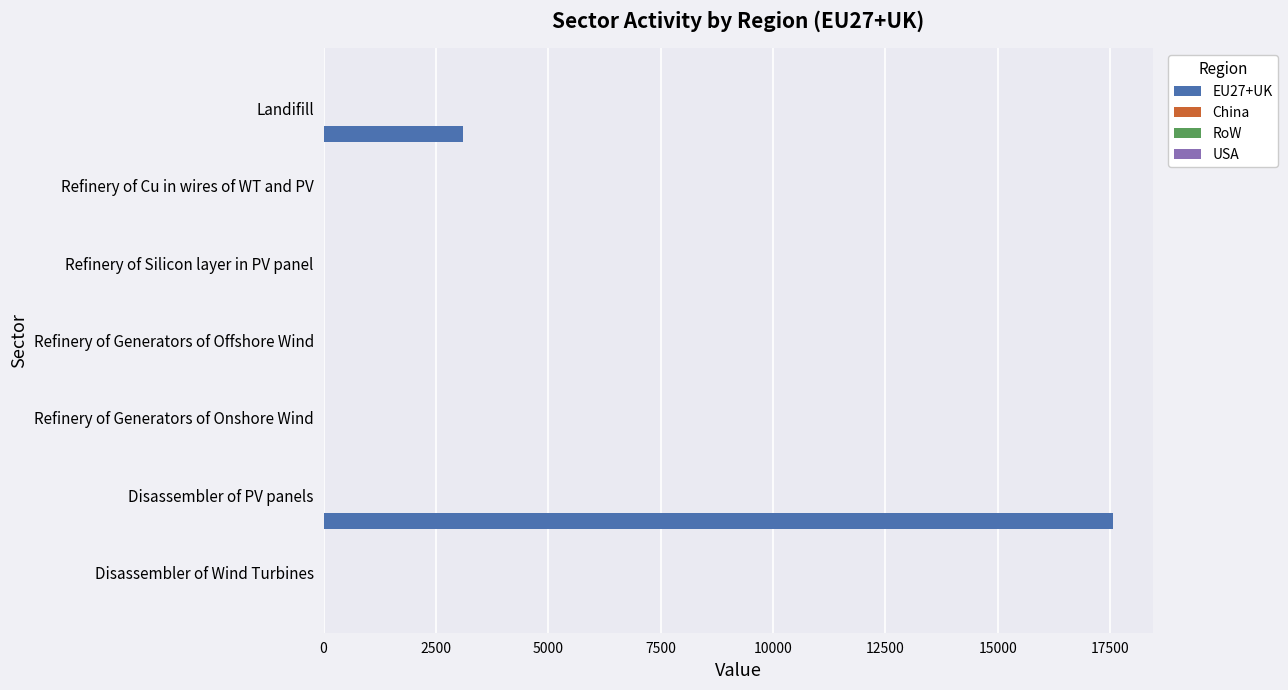

What is the maximum value shown in the chart?

17566.7